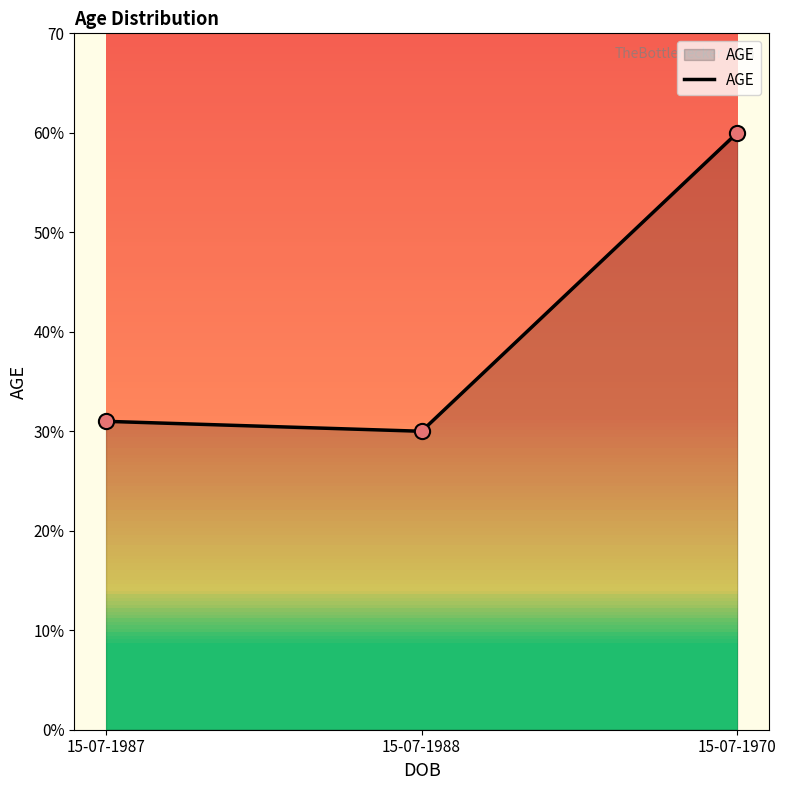

Is this an area chart (filled region under the line)?

Yes